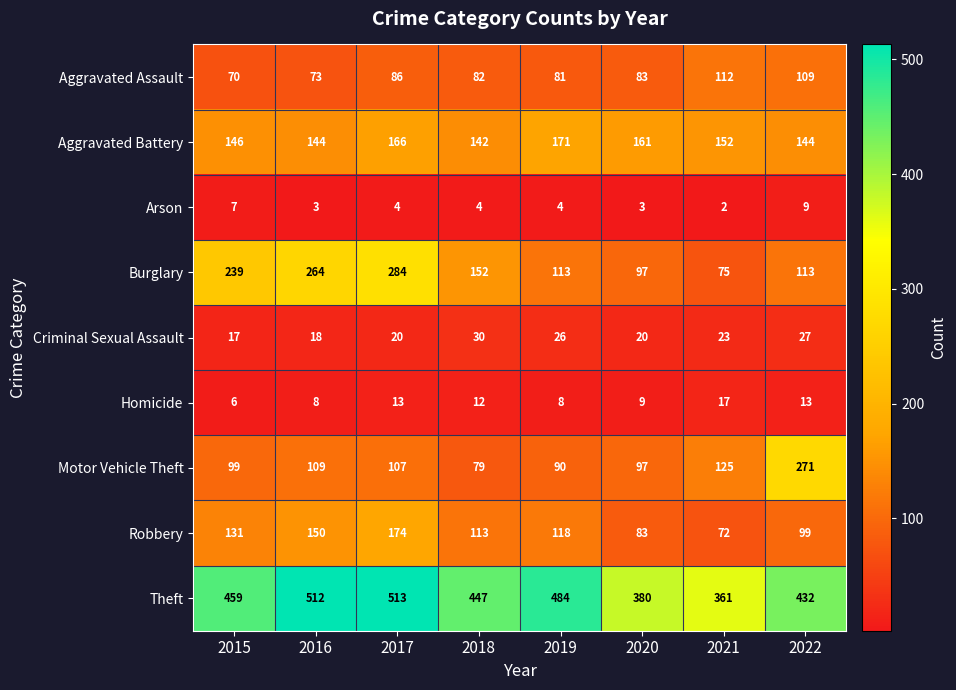

What is the sum of all Homicide values?

86